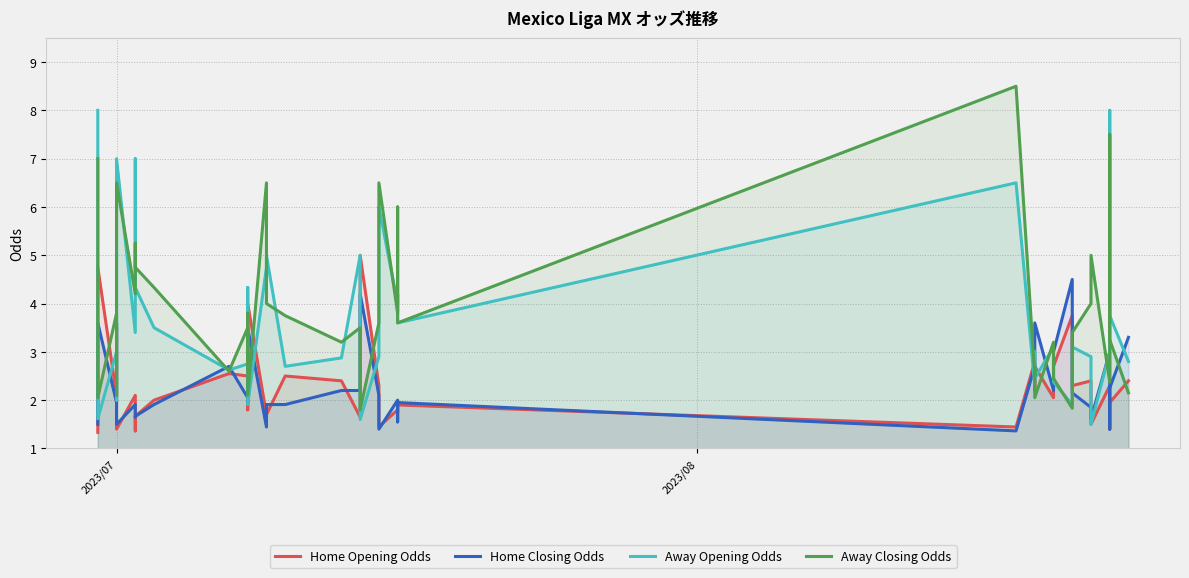

What is the sum of all Home Opening Odds values?

91.6